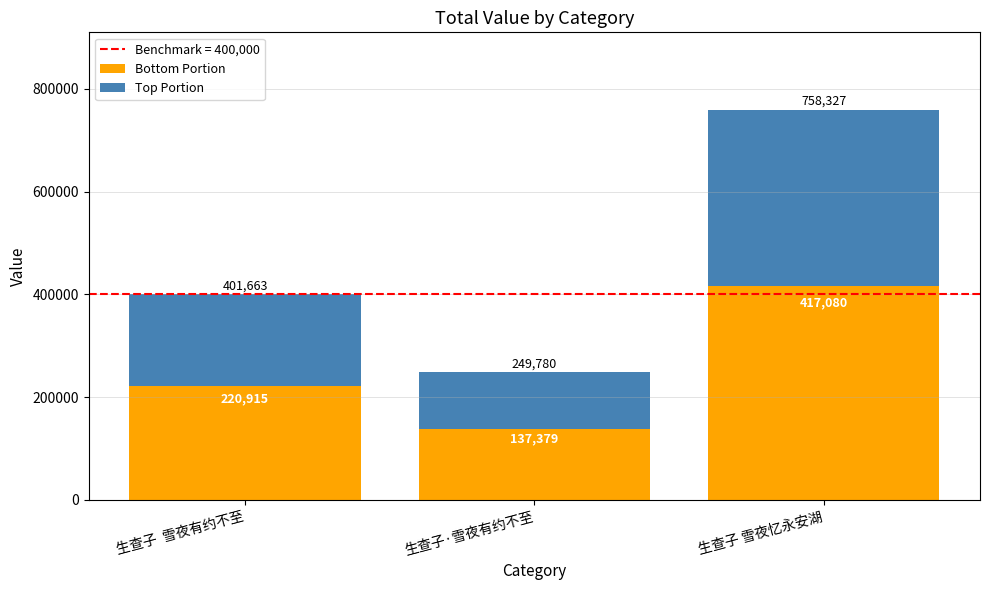

How many distinct data groups are displayed?

2